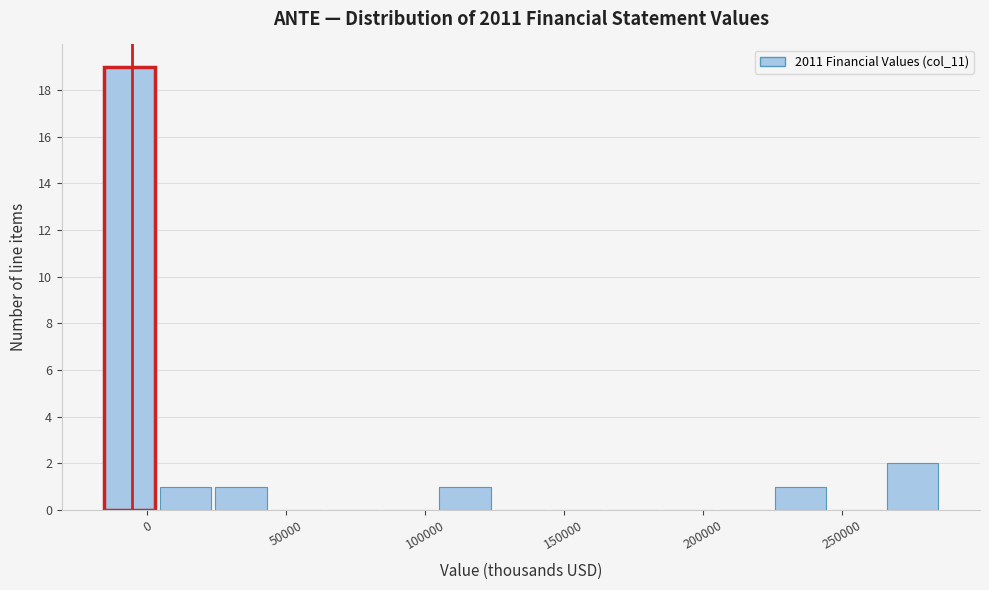

Over which range of the x-axis is the bar tallest?

-15000 to 5000